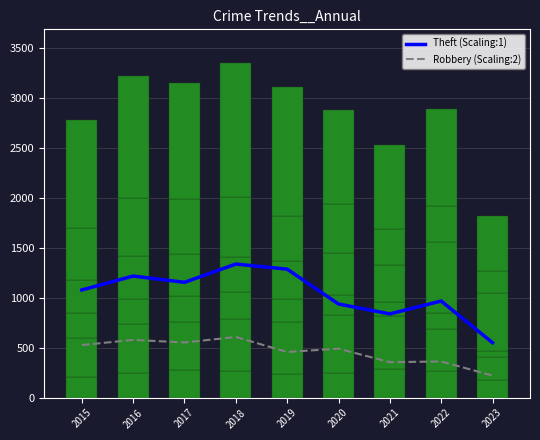

How many groups of bars are there?

9